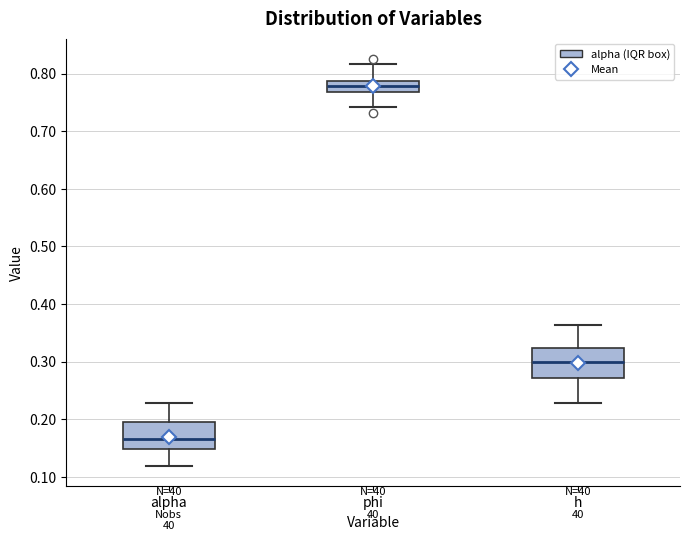

Reading left to right, read every box against the y-axis: the position of its median line, the range the box covers, and the ends of its whiskers. The values are not printed on the chart, so give them approximately, as read against the axis.

alpha: median 0.17, box 0.15 to 0.20, whiskers 0.12 to 0.23
phi: median 0.78, box 0.77 to 0.79, whiskers 0.74 to 0.82
h: median 0.30, box 0.27 to 0.32, whiskers 0.23 to 0.36